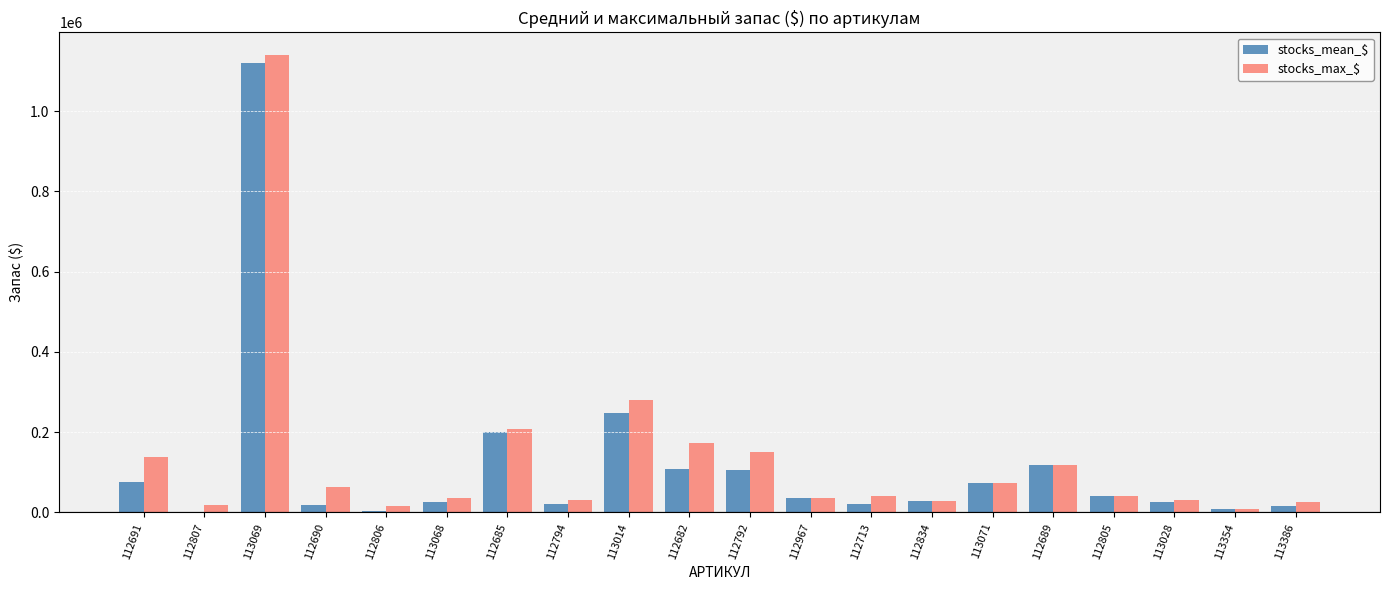

Is it true that stocks_max_$ equals 27950.0 at 112834?

True